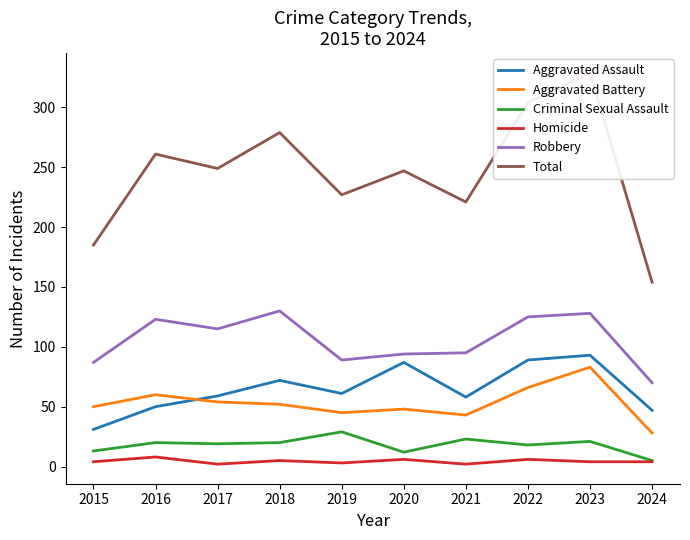

What value does the Total series have at 2022?

304